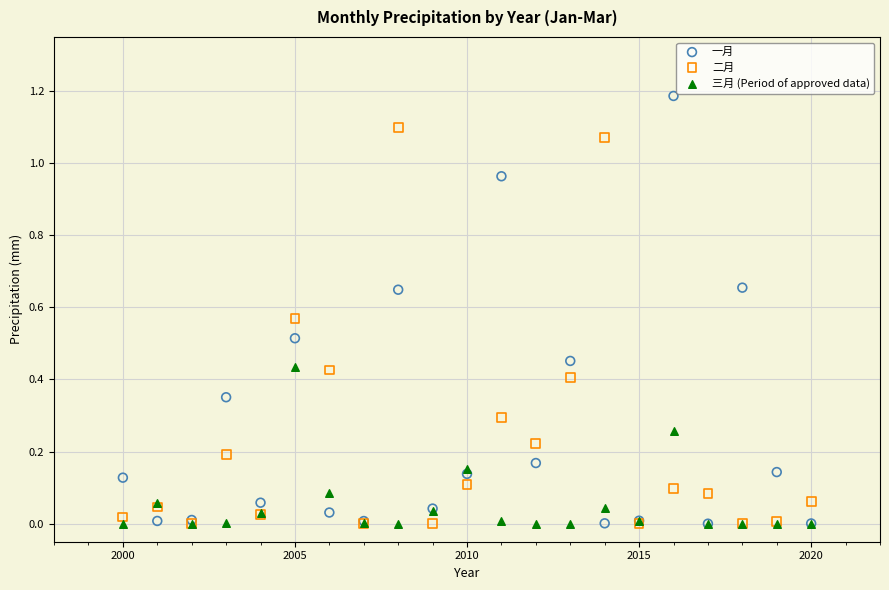

What are all the series names shown in the legend?

一月, 二月, 三月 (Period of approved data)